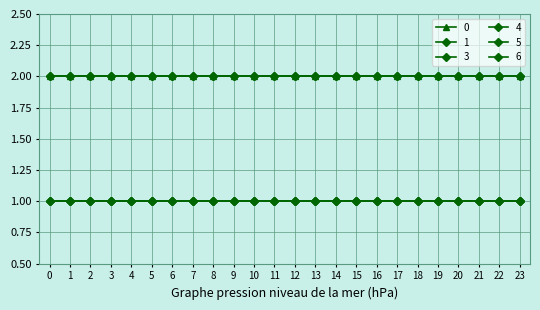

Rank the categories by 0 value from lowest to highest.

0, 1, 2, 3, 4, 5, 6, 7, 8, 9, 10, 11, 12, 13, 14, 15, 16, 17, 18, 19, 20, 21, 22, 23